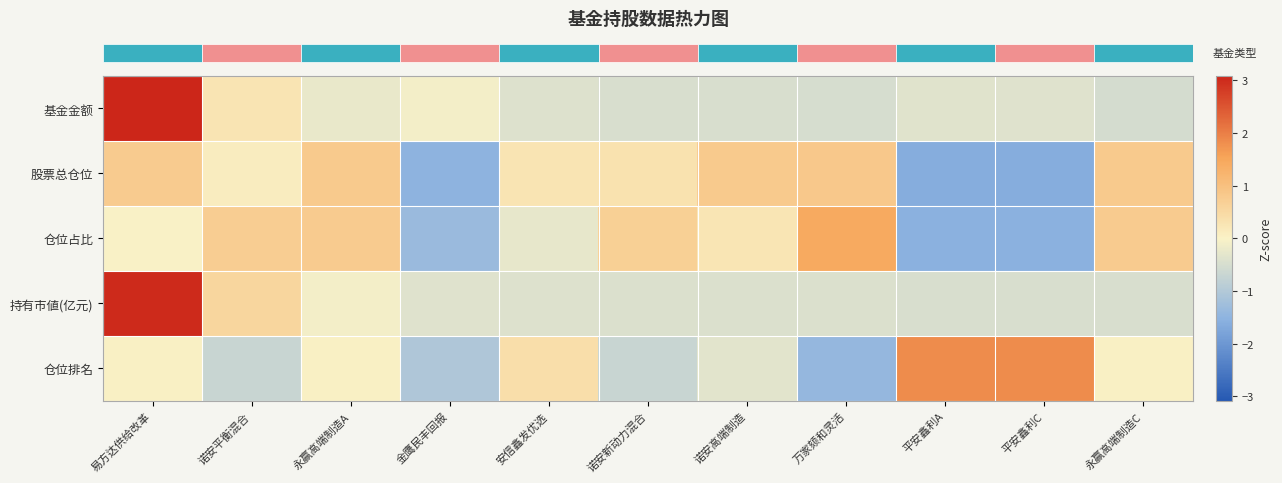

What is the greatest value displayed?

3.1